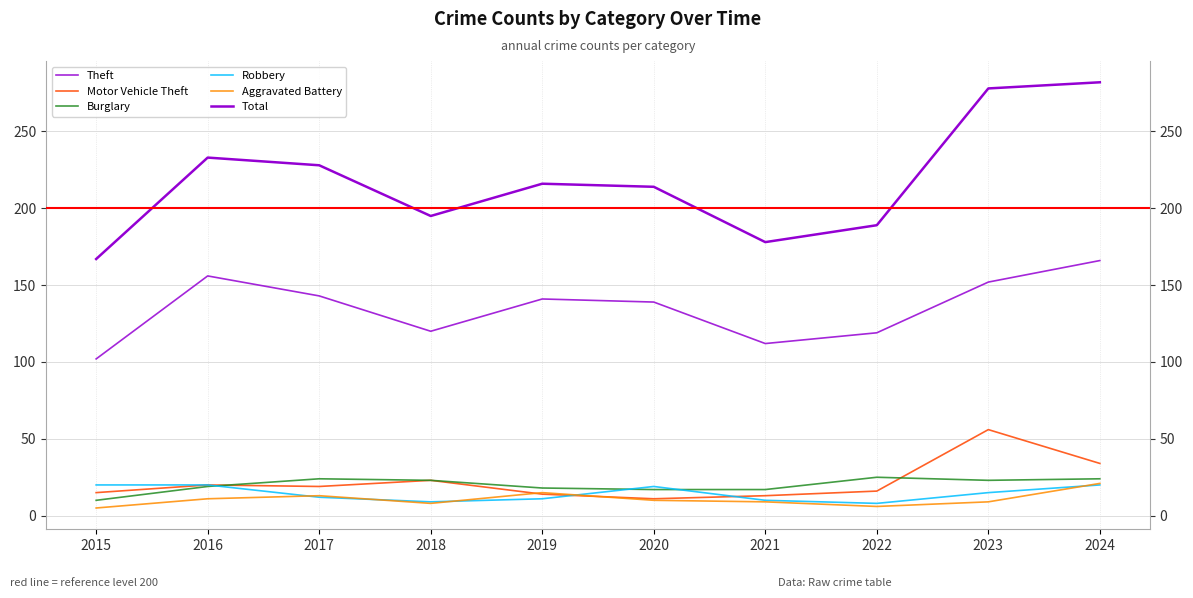

What are all the series names shown in the legend?

Theft, Motor Vehicle Theft, Burglary, Robbery, Aggravated Battery, Total